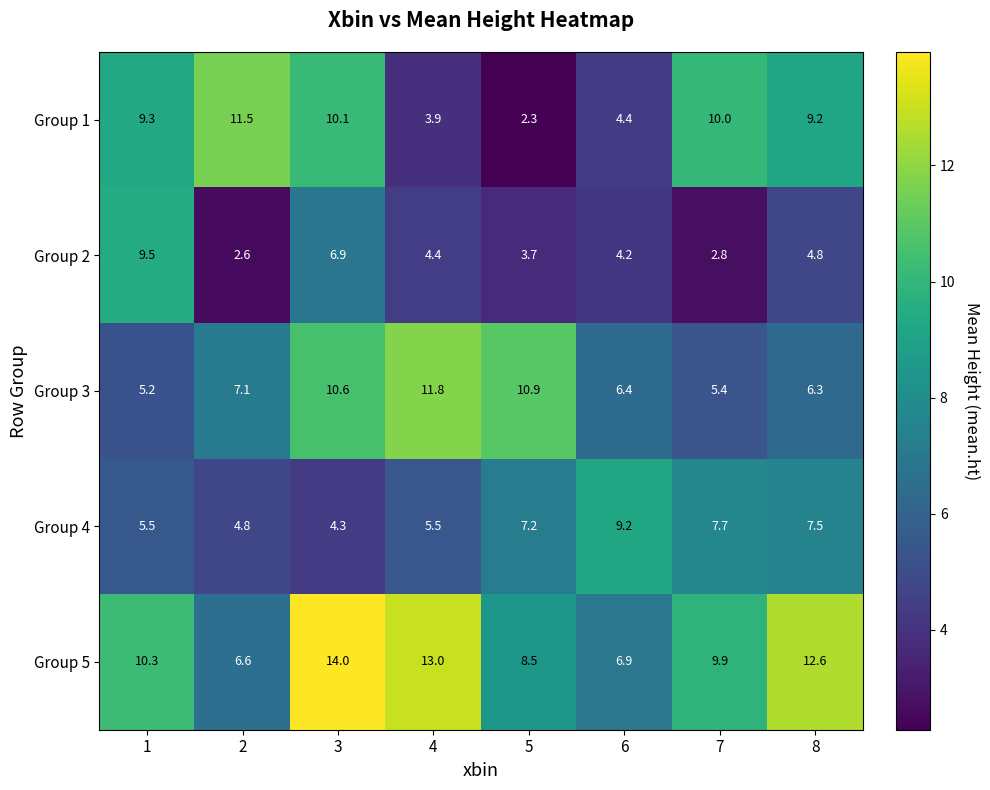

How many data points does each series have?

8